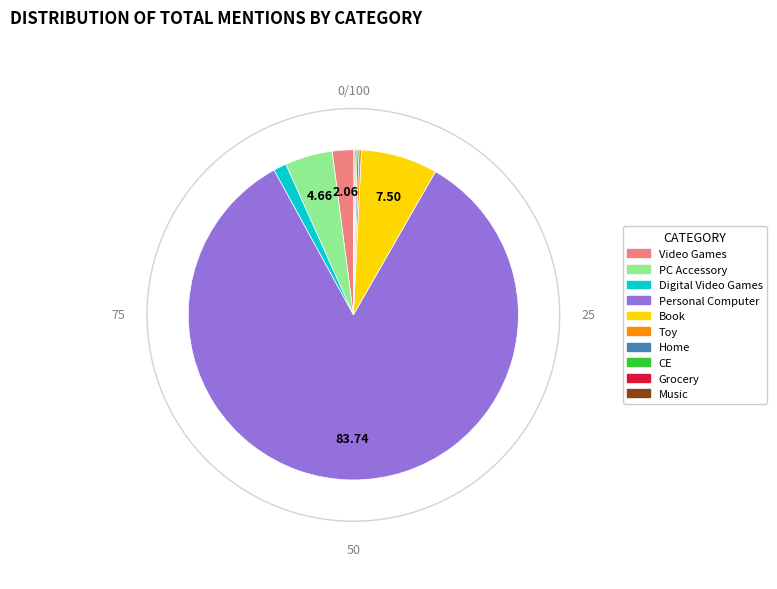

Do Personal Computer and Book together represent more than half of the pie?

Yes